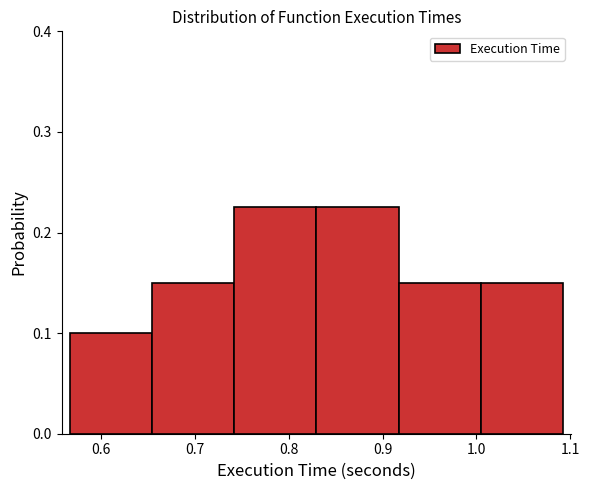

What is the height of the bar covering 0.83 to 0.92 on the x-axis? Neither the bar edges nor the heights are printed on the chart, so give them approximately, as read against the axes.

0.23